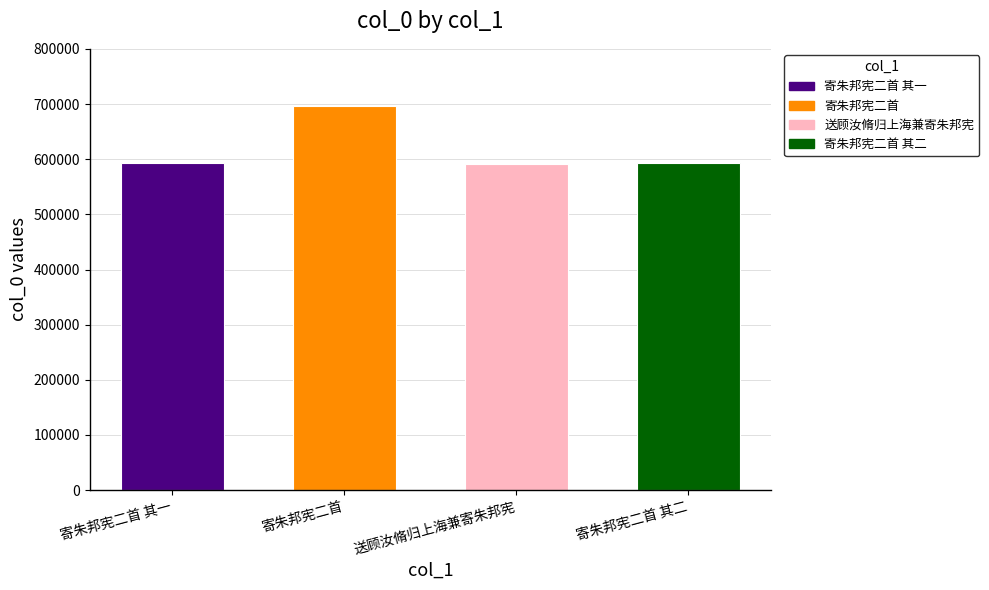

Where does the data first go above 592971?

寄朱邦宪二首